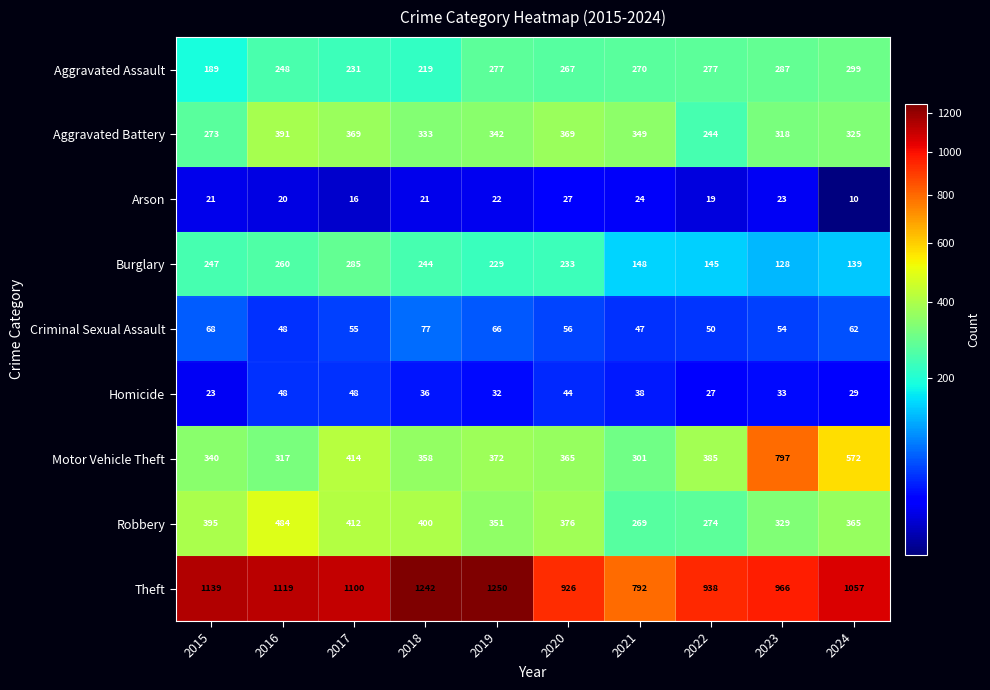

What is the minimum value shown in the chart?

10